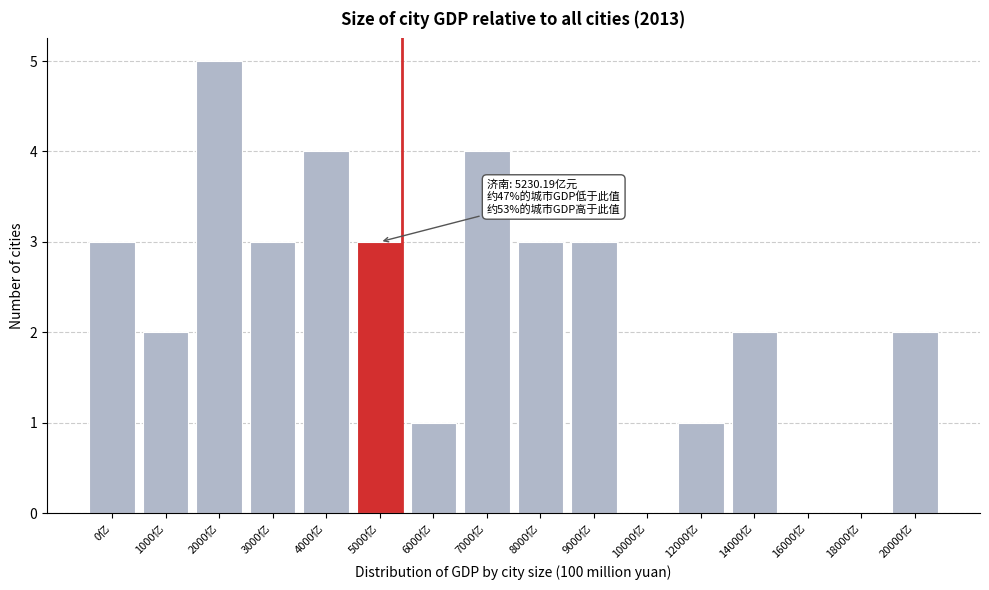

Reading left to right, list all the values displayed in this chart.

0亿=3	1000亿=2	2000亿=5	3000亿=3	4000亿=4	5000亿=3	6000亿=1	7000亿=4	8000亿=3	9000亿=3	10000亿=0	12000亿=1	14000亿=2	16000亿=0	18000亿=0	20000亿=2